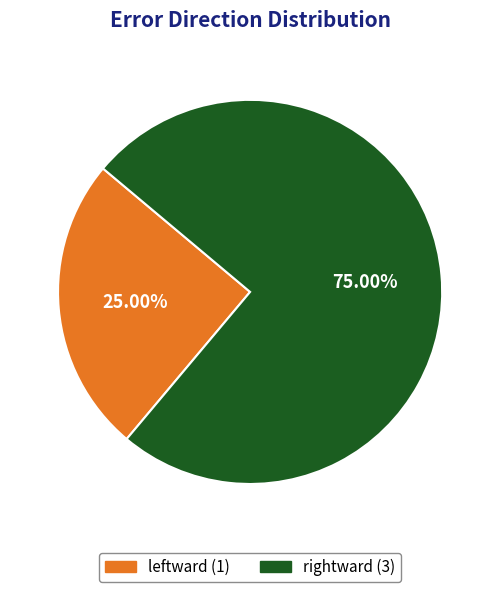

How many segments does this pie chart have?

2